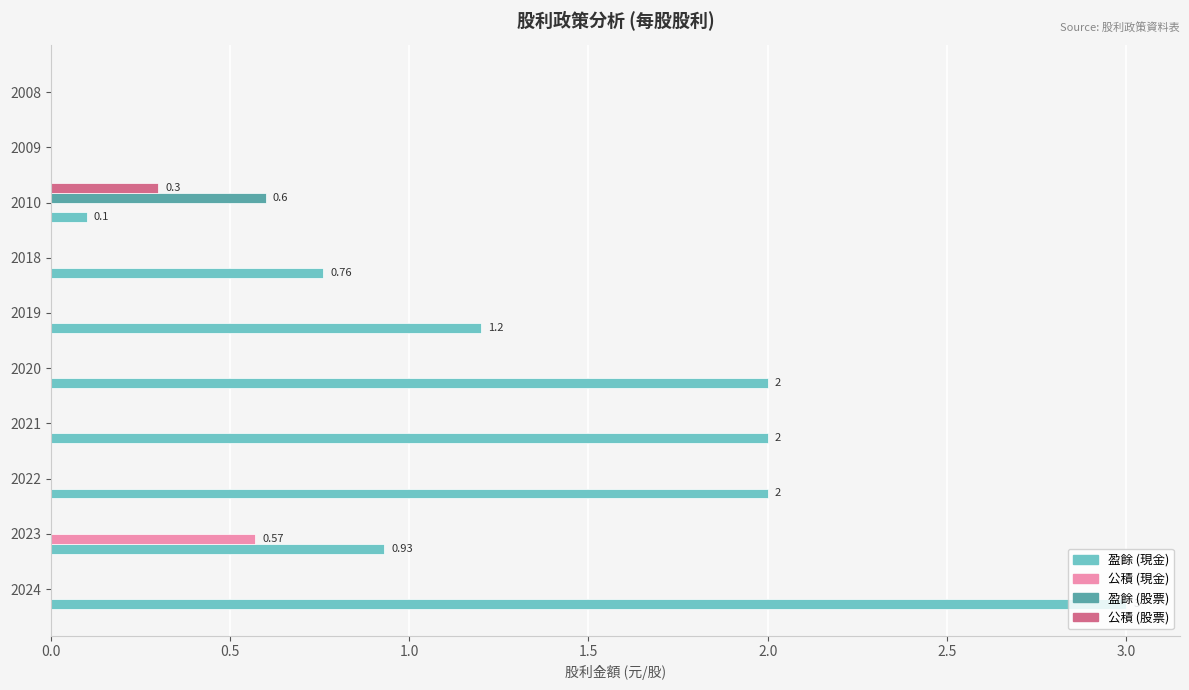

Which series has the largest range (max minus min)?

盈餘 (現金)